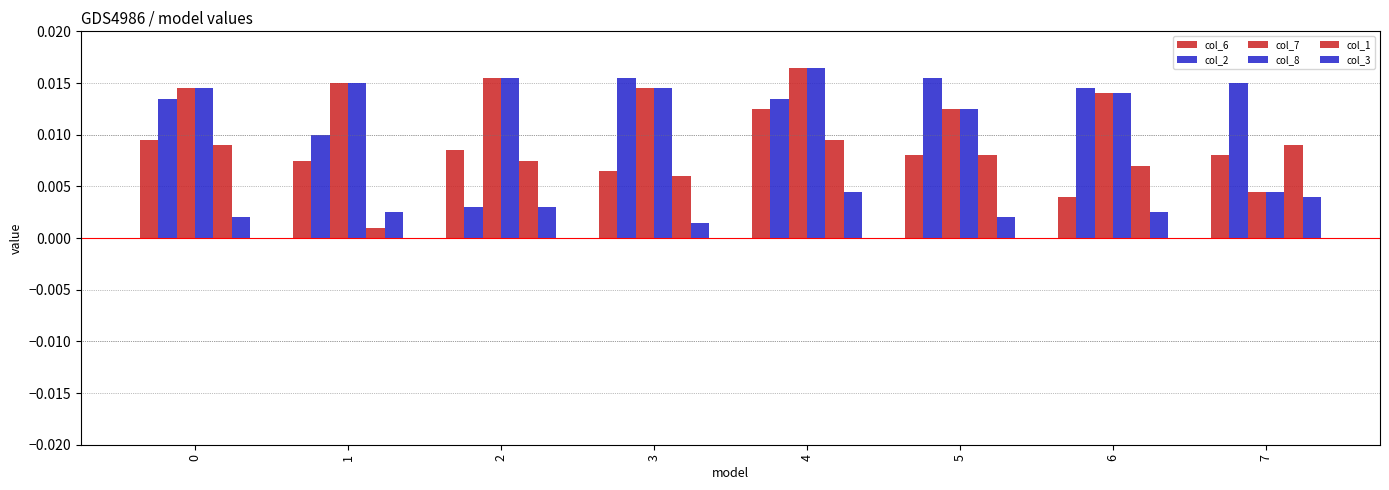

True or false: col_8 has a value of 0.0 at 7.

False